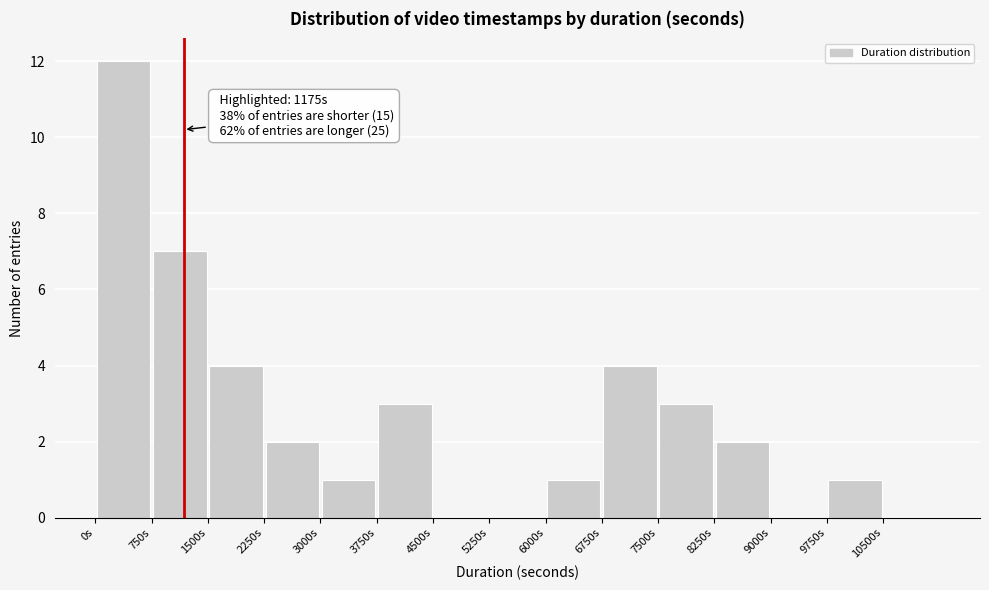

Over which range of the x-axis is the bar tallest?

0 to 750